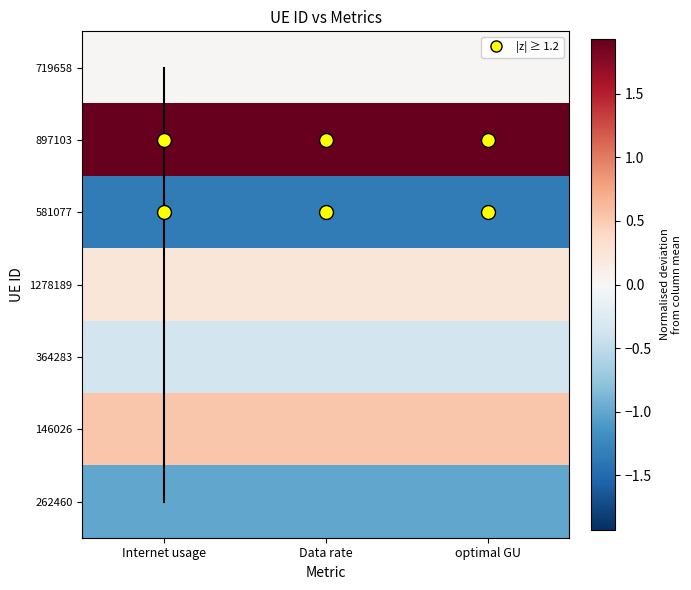

At which category is the sum across all series the highest?

optimal GU